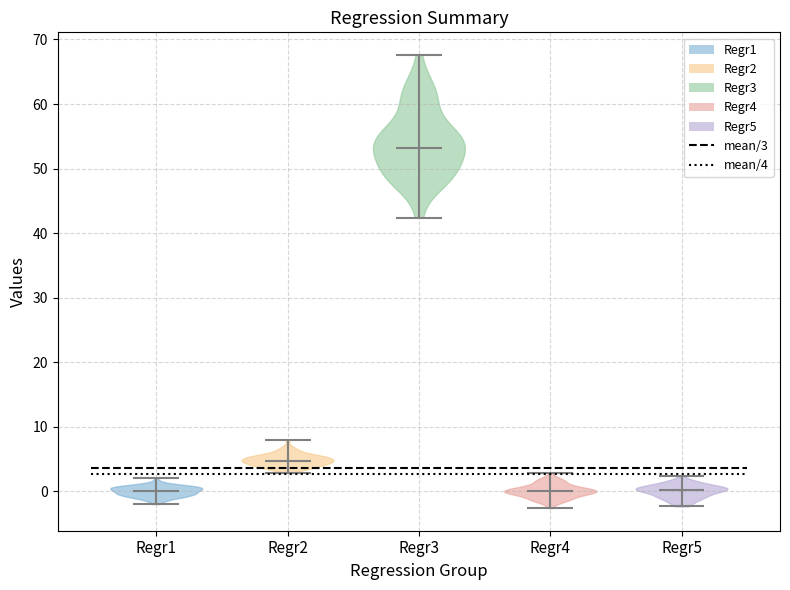

Reading left to right, read every violin against the y-axis: where its median line is, and the lowest and highest points it reaches. The values are not printed on the chart, so give them approximately, as read against the axis.

Regr1: median line 0, lowest point -2, highest point 2
Regr2: median line 5, lowest point 3, highest point 8
Regr3: median line 53, lowest point 42, highest point 68
Regr4: median line 0, lowest point -3, highest point 3
Regr5: median line 0, lowest point -2, highest point 2